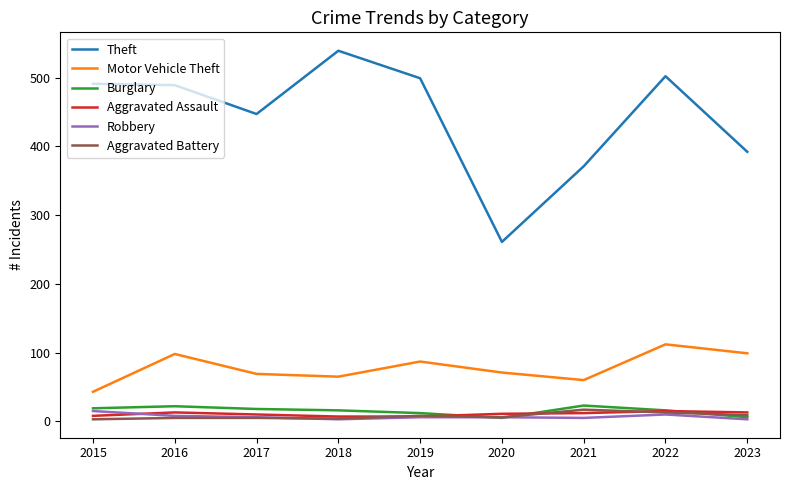

What is the approximate value of Aggravated Battery at 2020, to the nearest 5?

5